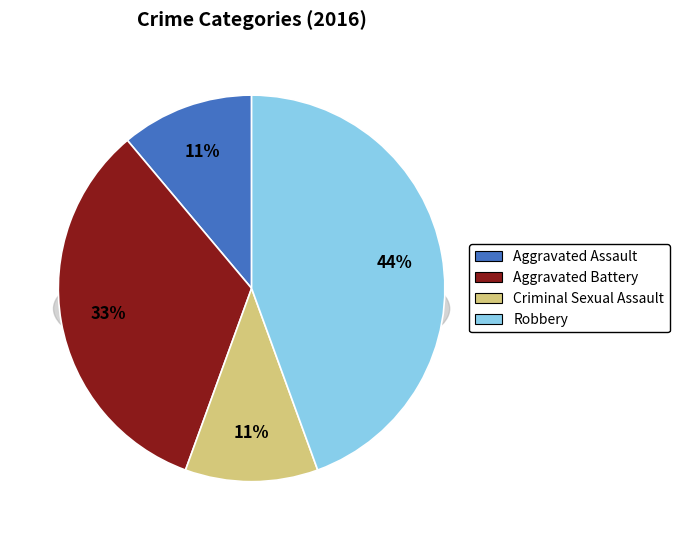

To the nearest percent, what is the difference between the largest and smallest slice percentages?

33%